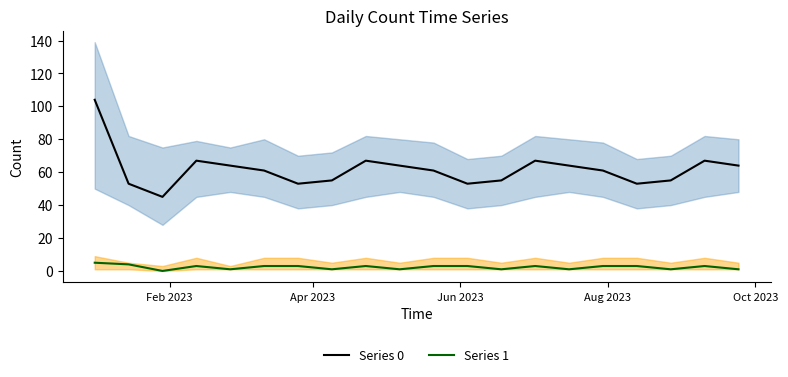

True or false: Series 0 and Series 1 cross at least once.

False